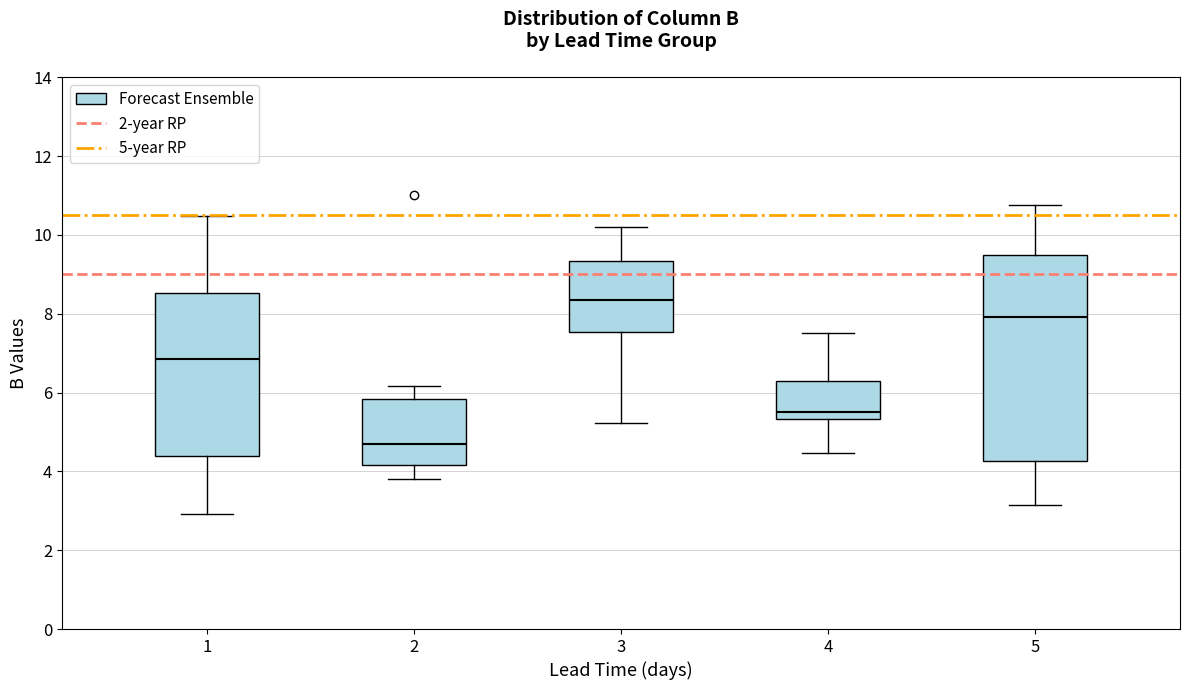

Reading left to right, transcribe this box plot: for each box, give where its median line is, the range the box spans, and where its two whiskers end, as read against the y-axis. The values are not printed on the chart, so give them approximately, as read against the axis.

1: median 6.8, box 4.4 to 8.6, whiskers 3.0 to 10.4
2: median 4.8, box 4.2 to 5.8, whiskers 3.8 to 6.2
3: median 8.4, box 7.6 to 9.4, whiskers 5.2 to 10.2
4: median 5.6, box 5.4 to 6.4, whiskers 4.4 to 7.6
5: median 8.0, box 4.2 to 9.4, whiskers 3.2 to 10.8